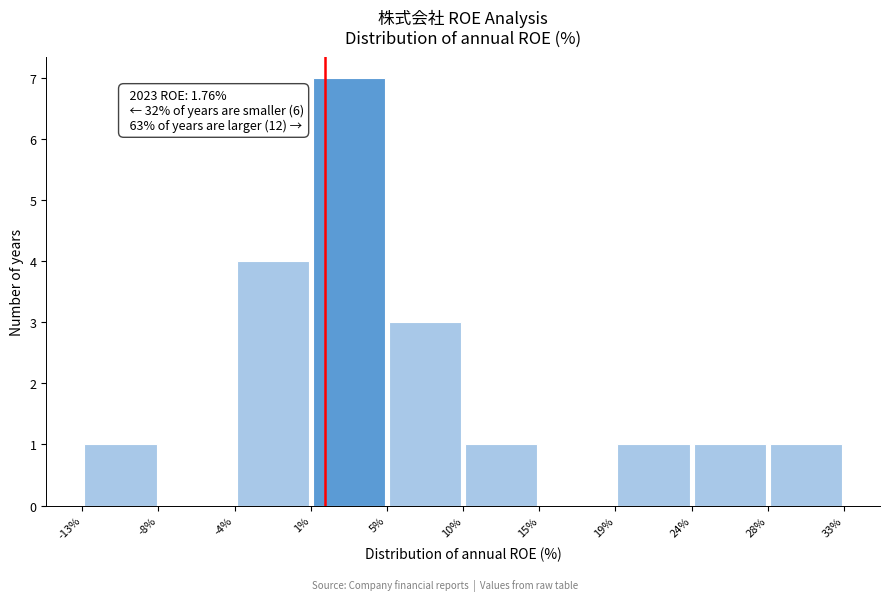

Which range on the x-axis has the tallest bar?

1% to 5%